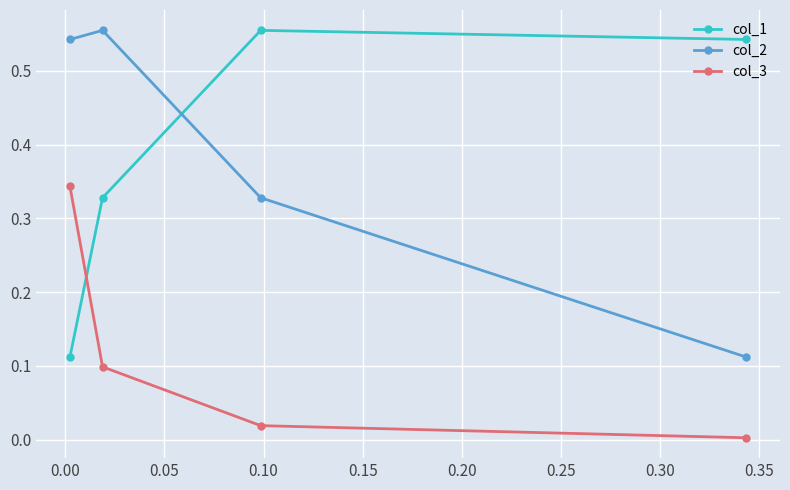

What is the maximum value shown in the chart?

0.6